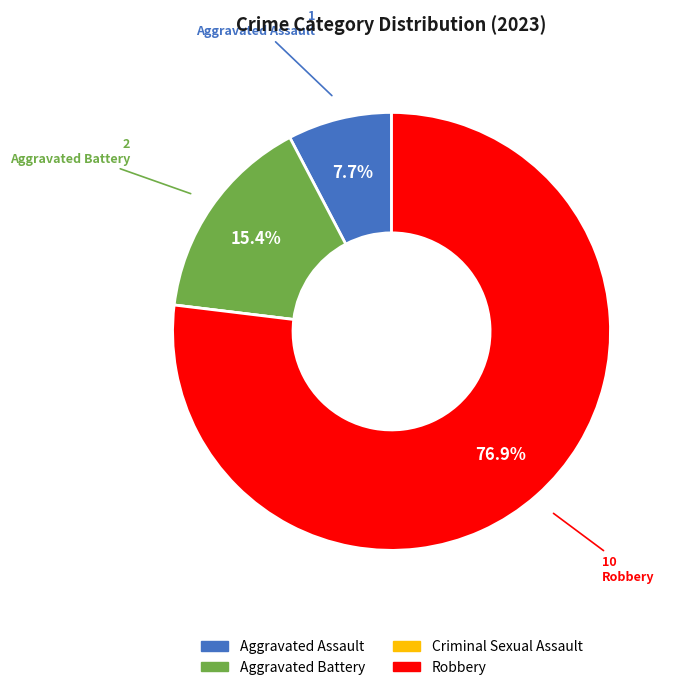

Which slice is the largest?

Robbery